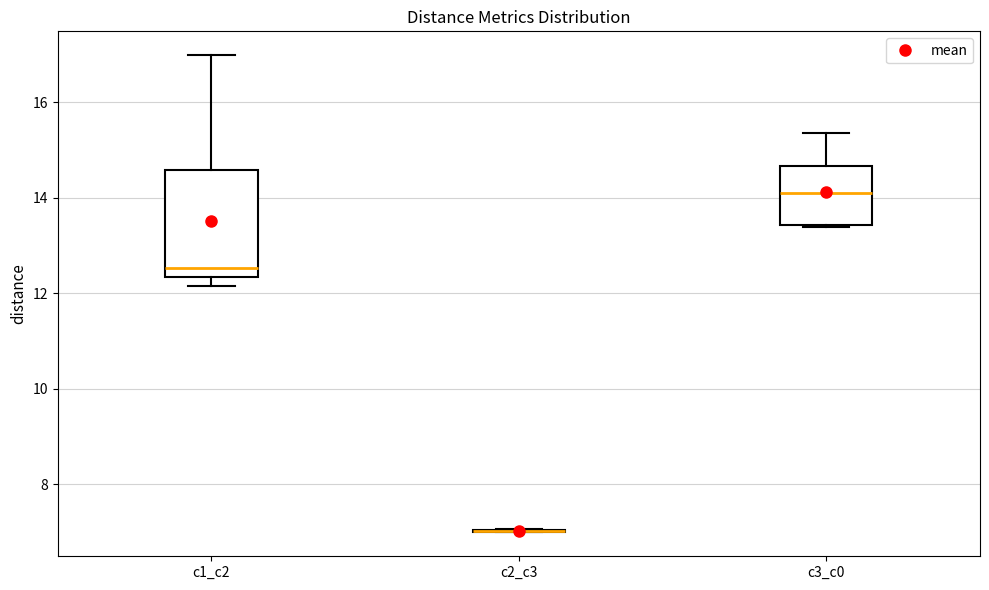

Comparing the boxes themselves (not the whiskers), which one is the tallest?

c1_c2